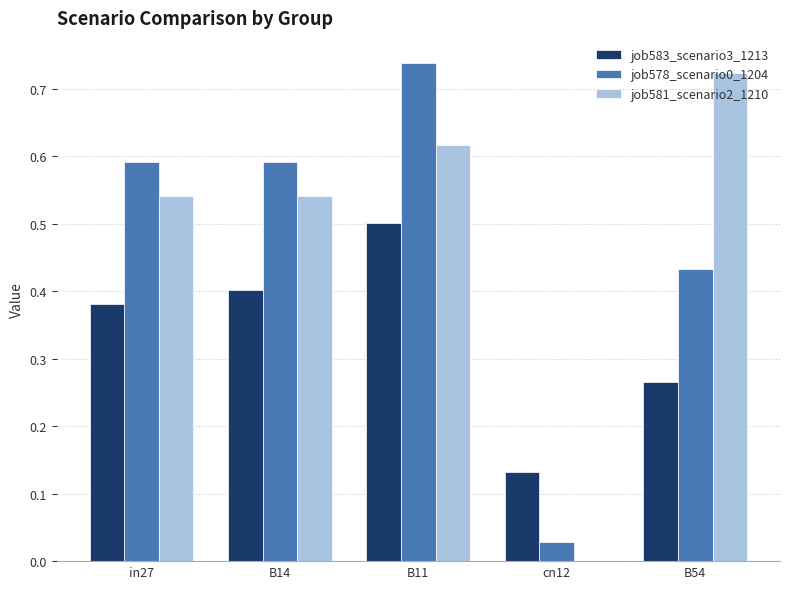

What is the sum of all job583_scenario3_1213 values?

1.7